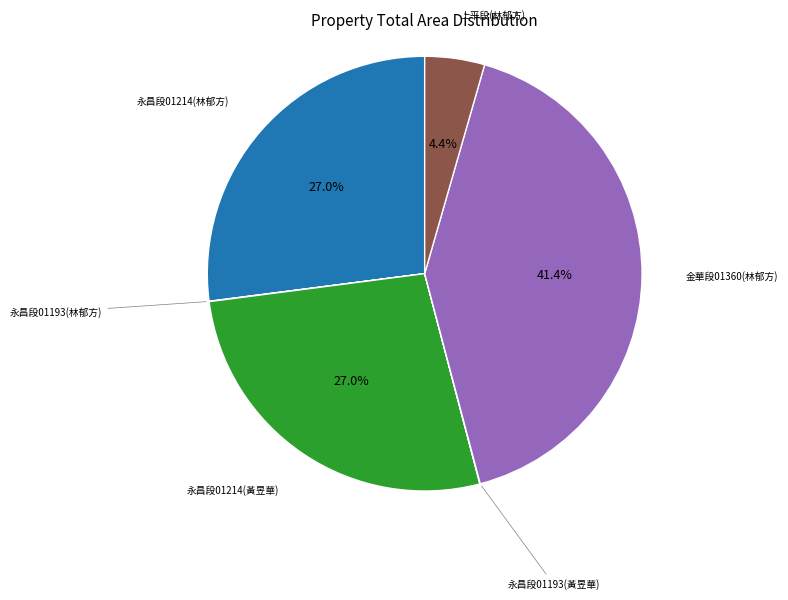

Is there a majority slice in this chart?

No